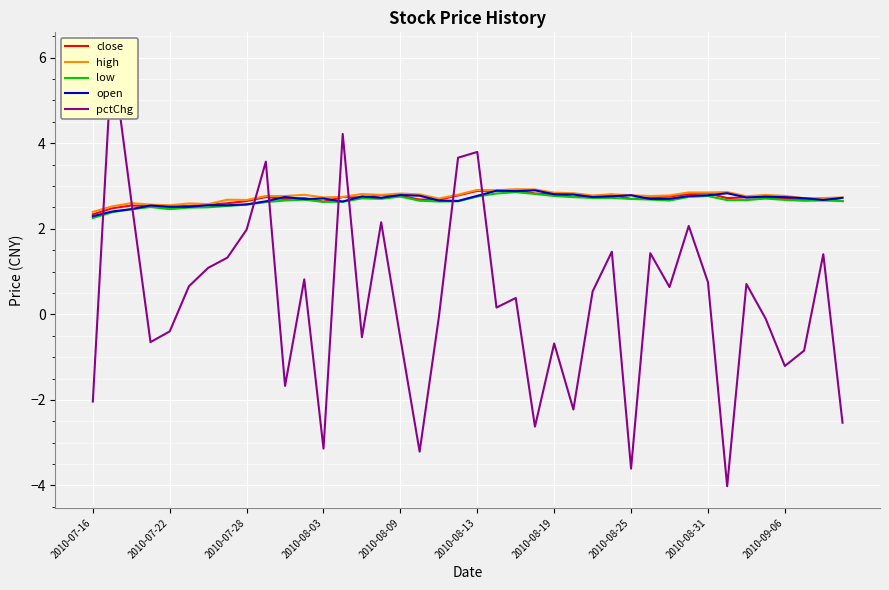

What is the average value of the low series?

2.6